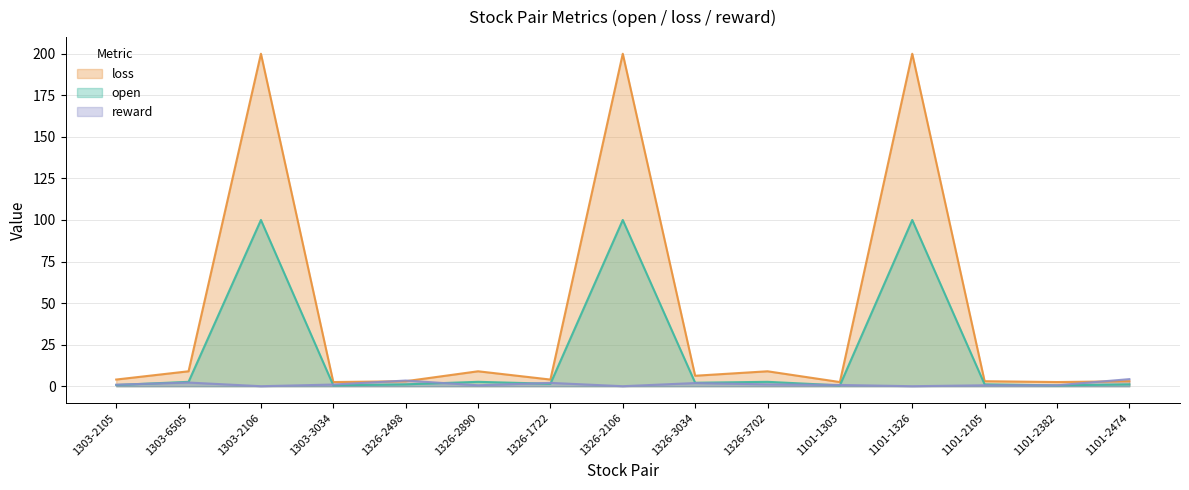

Where is open nearest to the value 50?

1303-6505